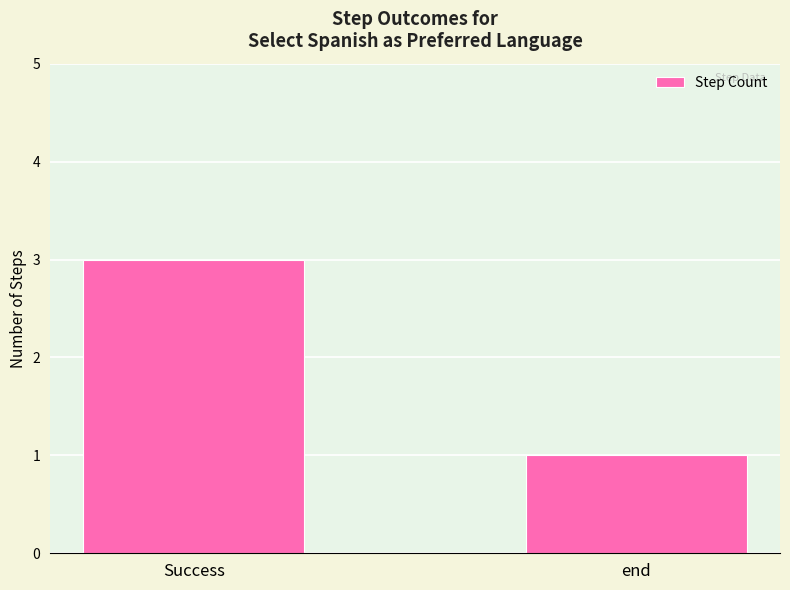

What is the value of the 1st bar from the left?

3